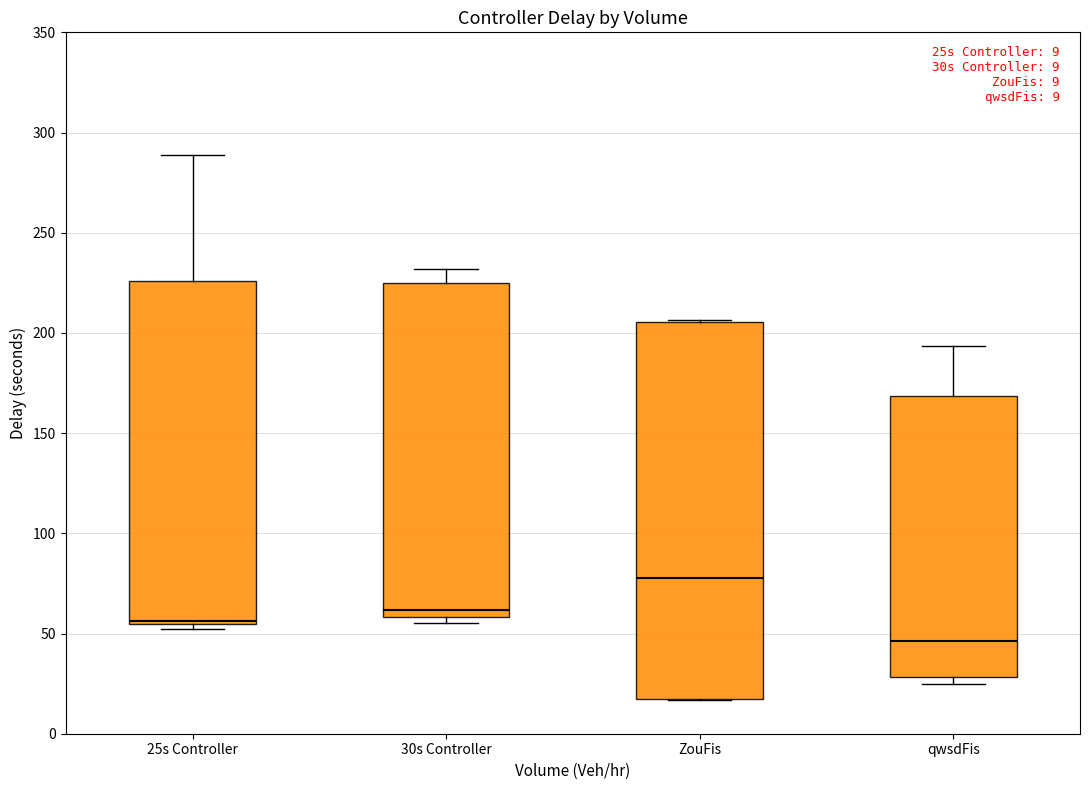

Which box has the highest median line?

ZouFis